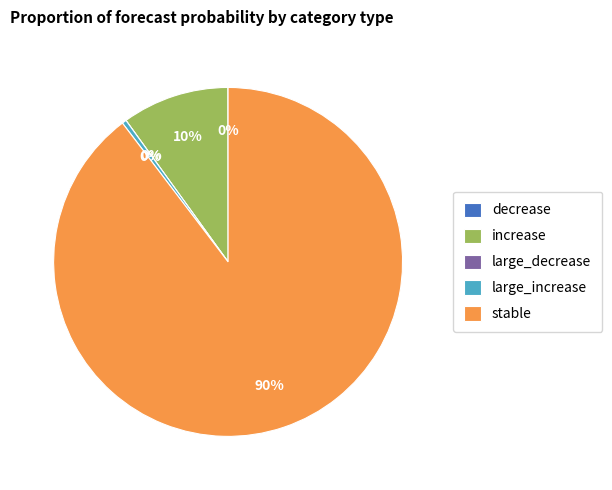

Which slice represents more than half of the pie?

stable